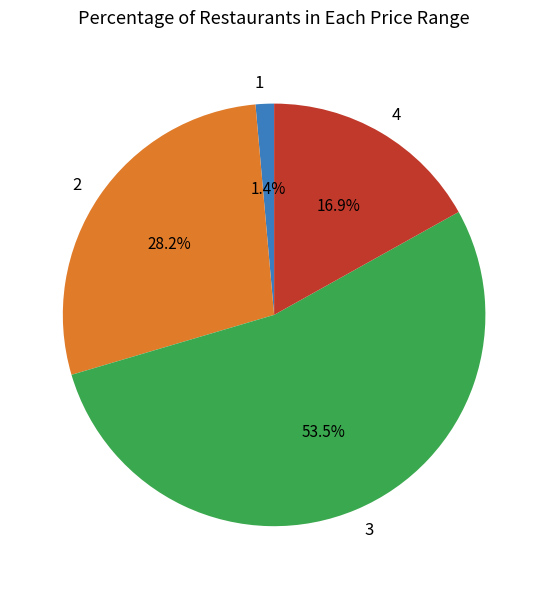

Is there a majority slice in this chart?

Yes